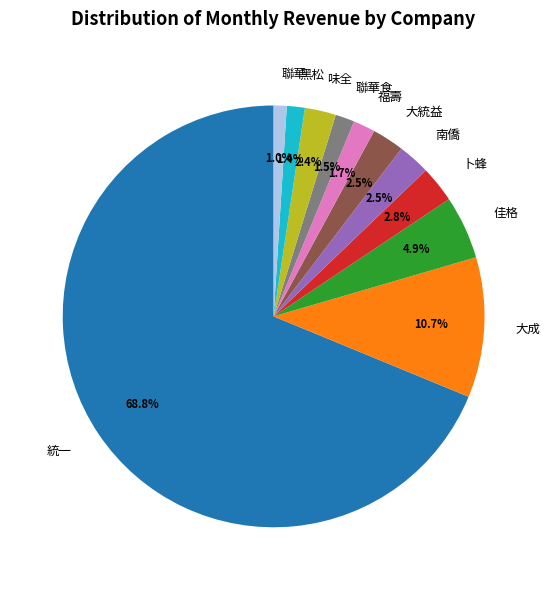

To the nearest percent, what is the average slice percentage?

9%